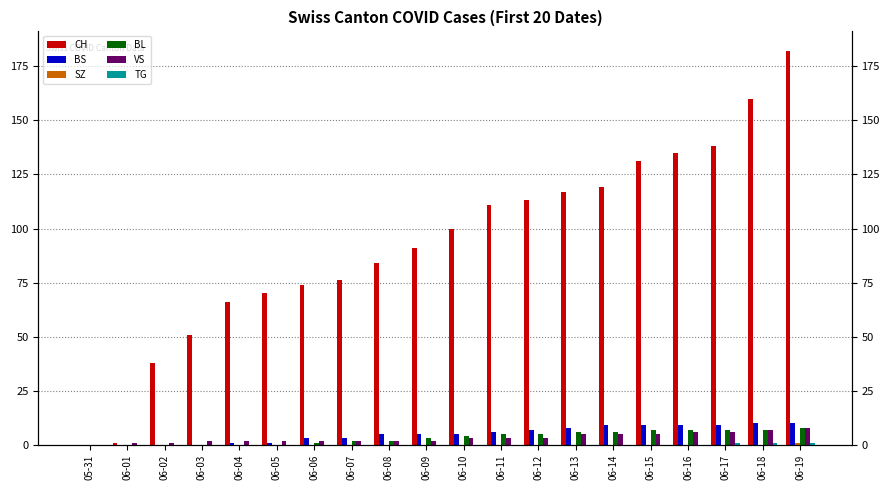

What is the average value of the BS series?

5